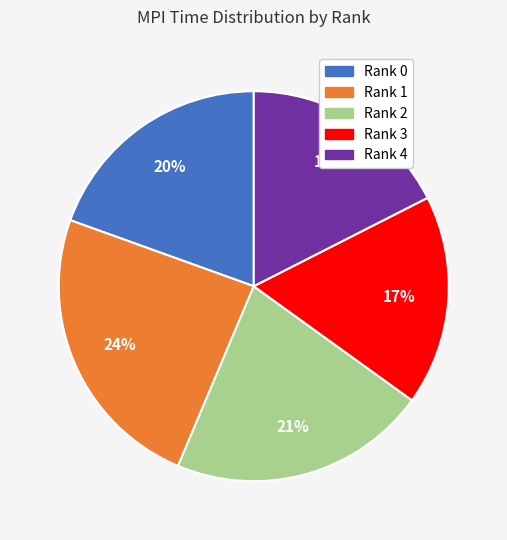

Which has a higher value, Rank 2 or Rank 3?

Rank 2